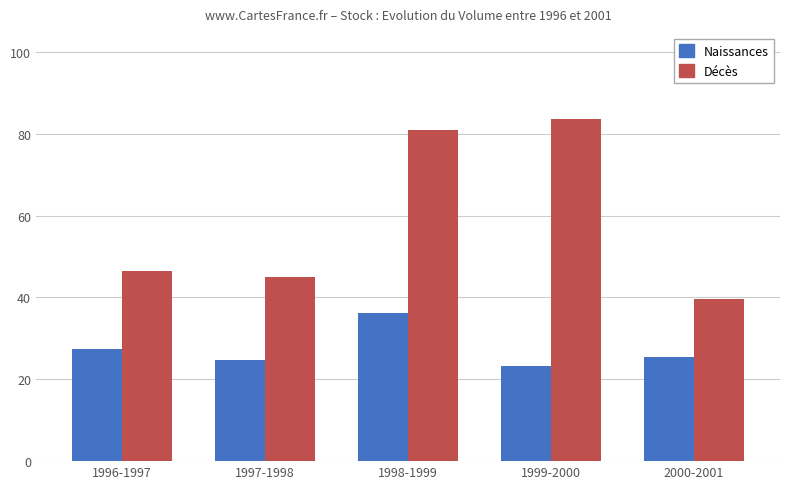

What position from the right is 1997-1998?

4